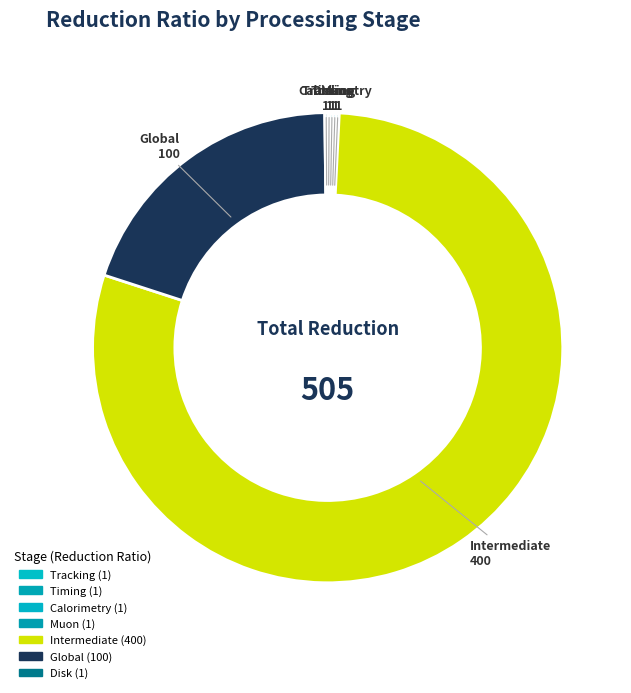

Is Global the majority of the pie?

No